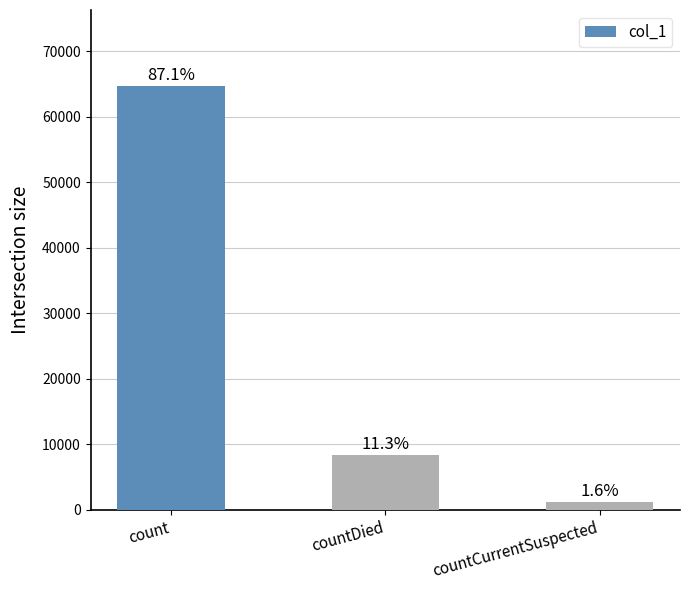

What is the sum of the values at count and countCurrentSuspected?

65859